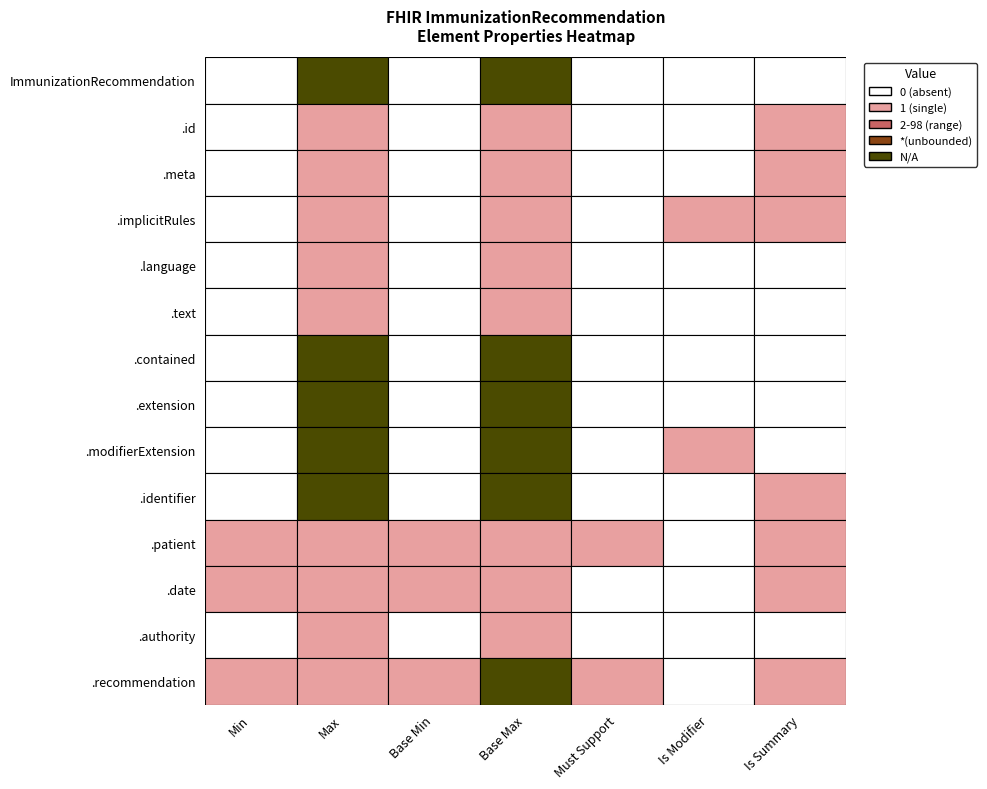

How many values in ImmunizationRecommendation.language are above zero?

2